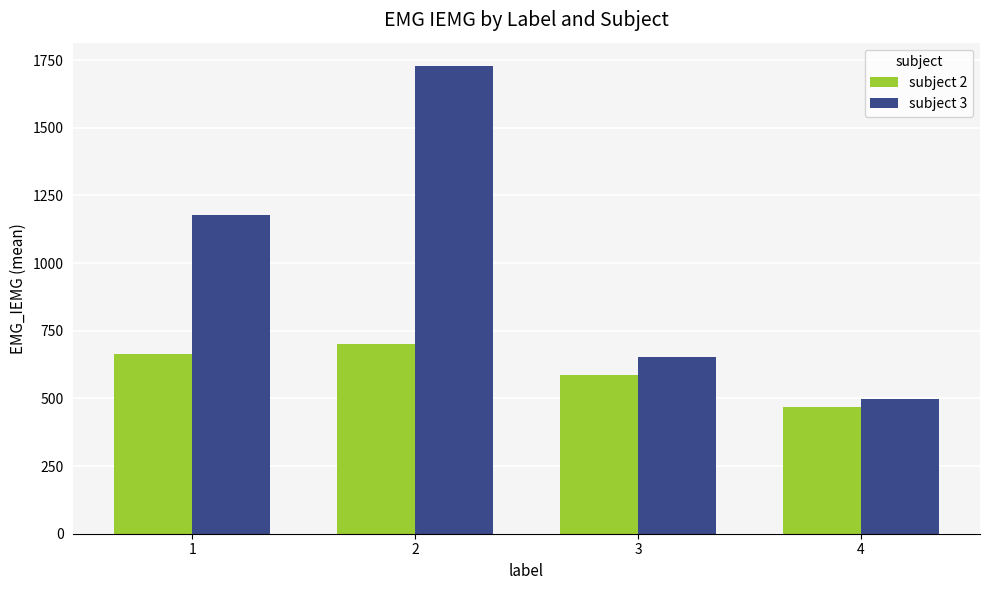

Is the value of subject 2 at 3 greater than the value of subject 3 at 1?

No